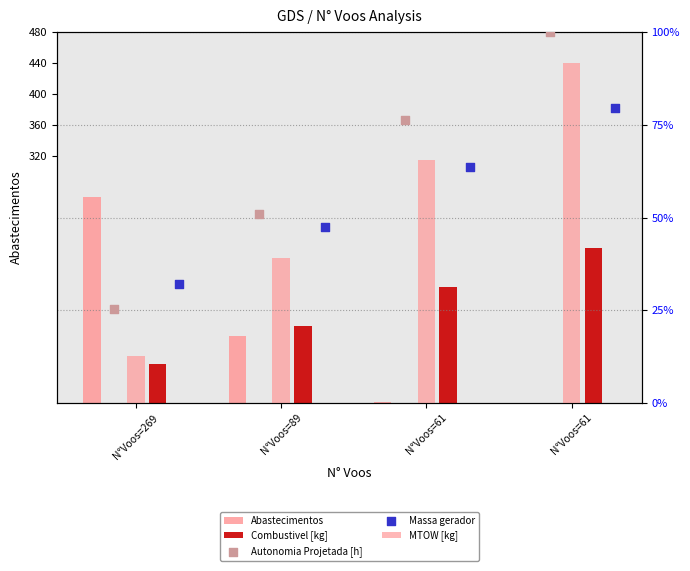

What is the total value across all series at N°Voos=61?

356.3